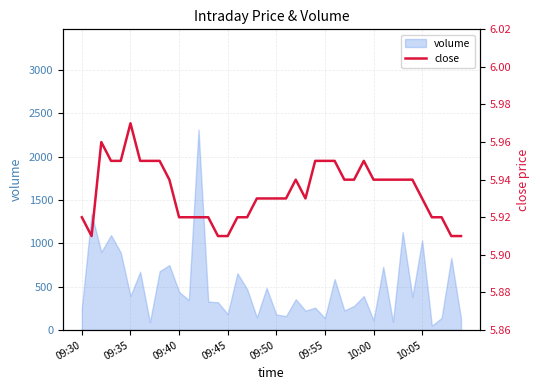

Is it true that the value at 13 is 1.2?

False